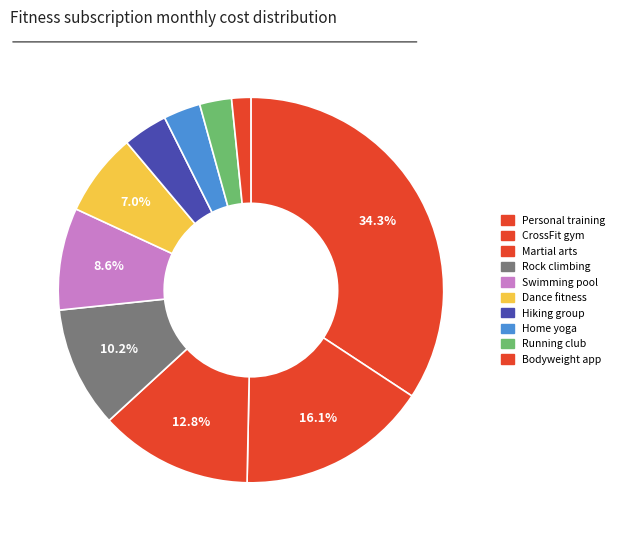

How many segments does this pie chart have?

10